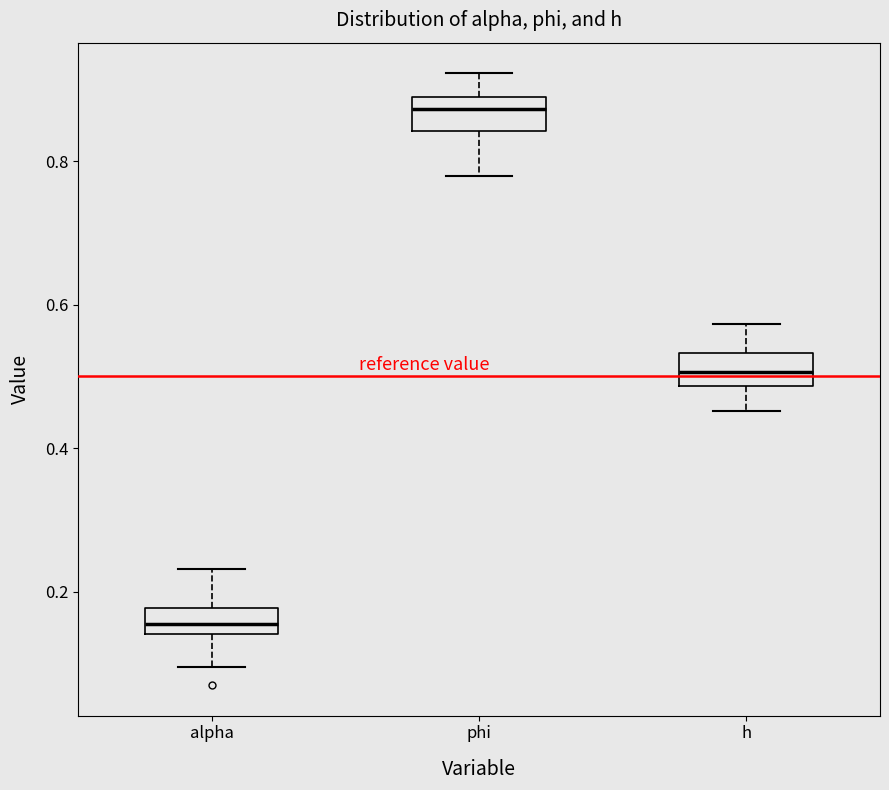

Which box's median line is the highest?

phi